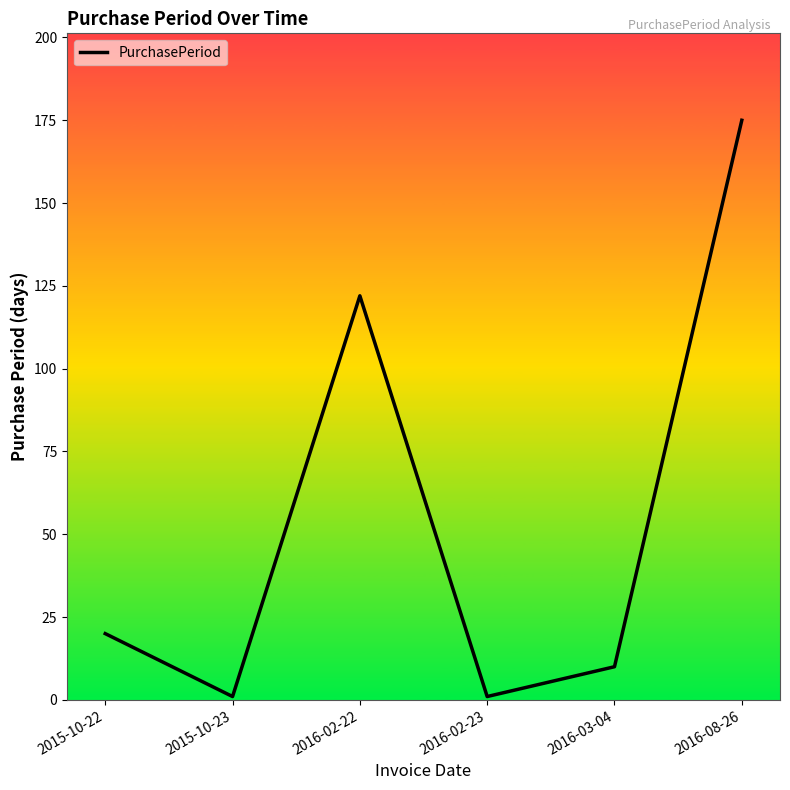

Reading left to right, extract all data points from this chart.

2015-10-22=20	2015-10-23=1	2016-02-22=122	2016-02-23=1	2016-03-04=10	2016-08-26=175